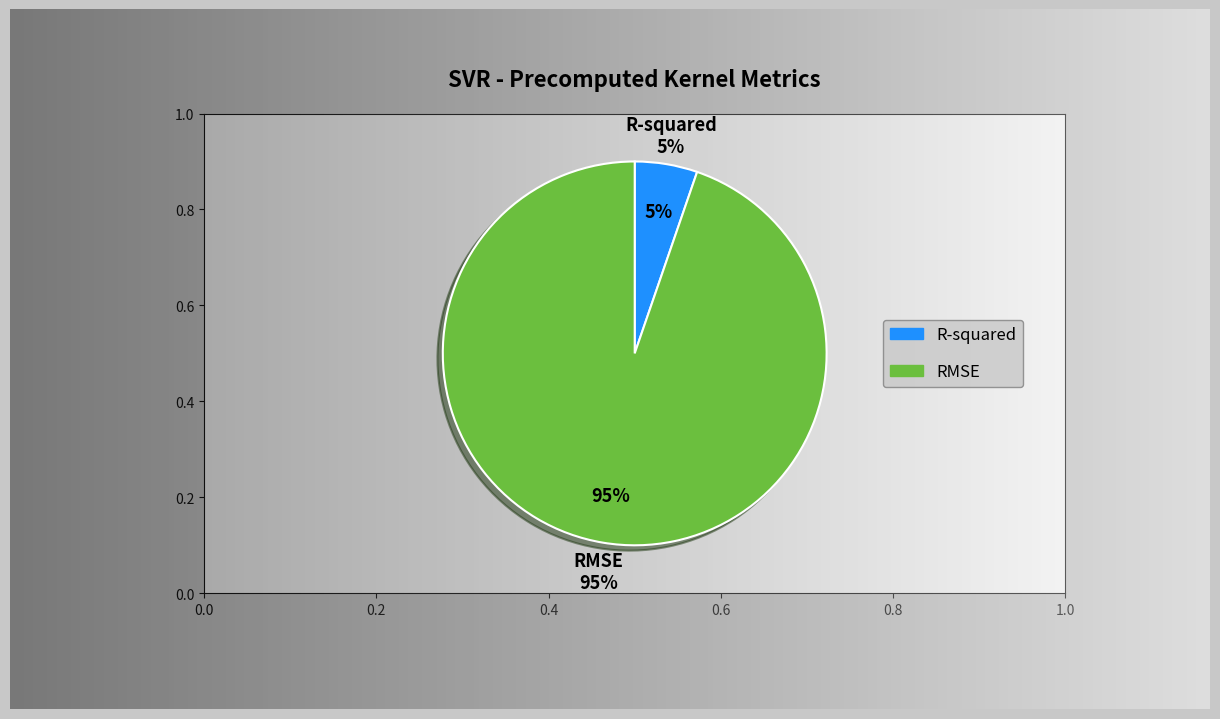

To the nearest percent, what is the average slice percentage?

50%